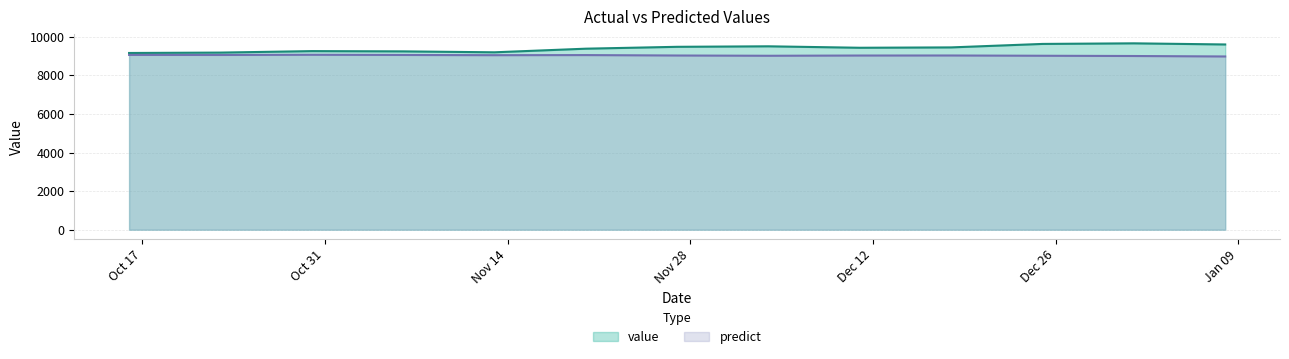

How many interior local valleys does the predict series have?

3